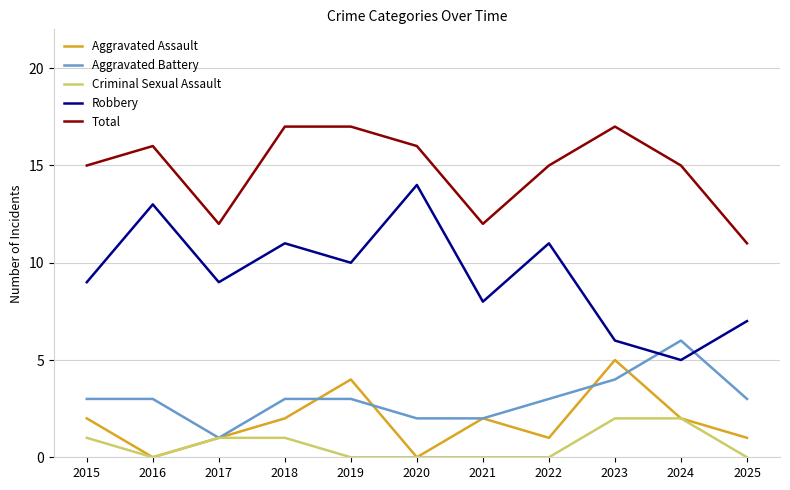

At 2025, list the series in order from largest to smallest.

Total, Robbery, Aggravated Battery, Aggravated Assault, Criminal Sexual Assault